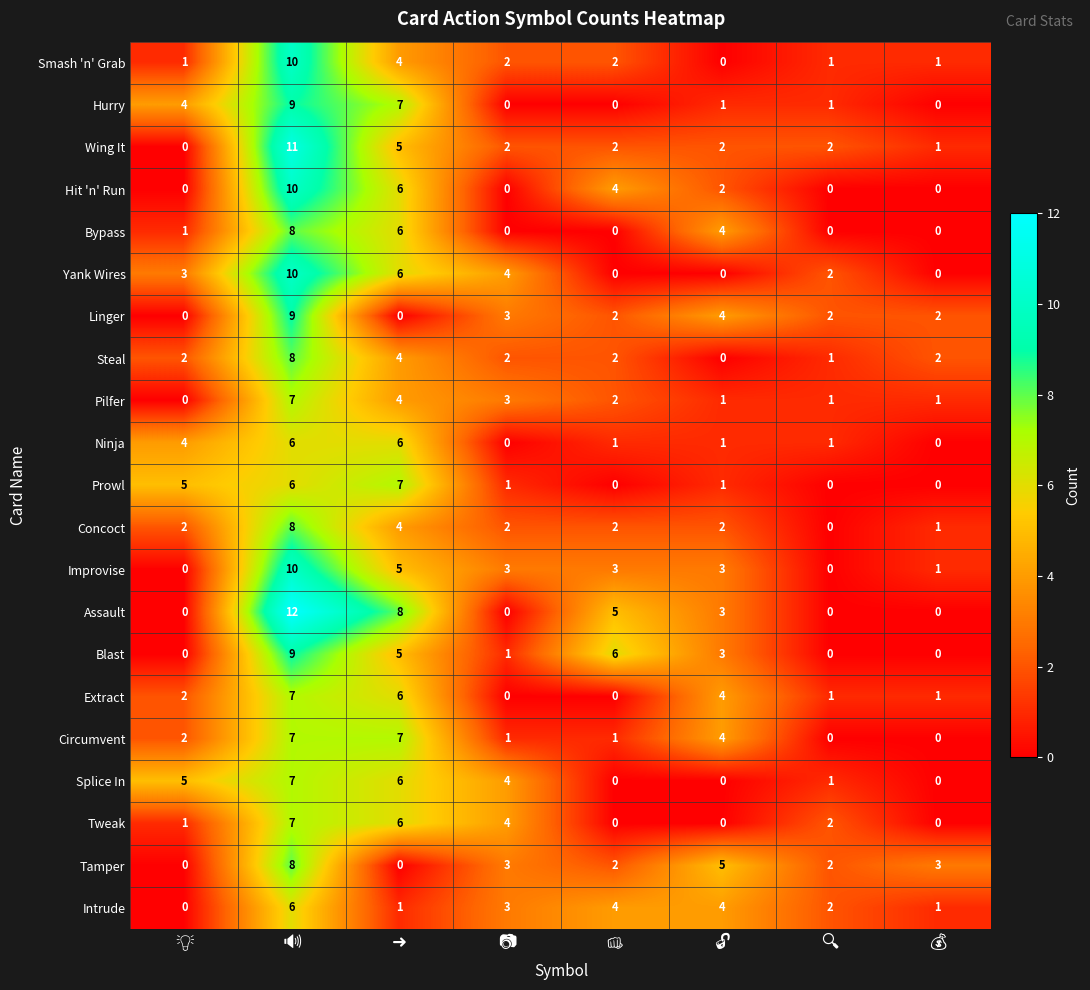

Which series has the widest spread of values?

Assault